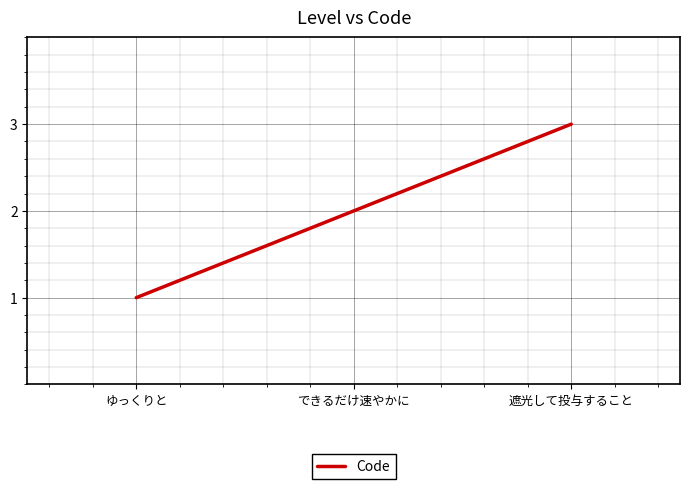

What position from the right is 遮光して投与すること?

1